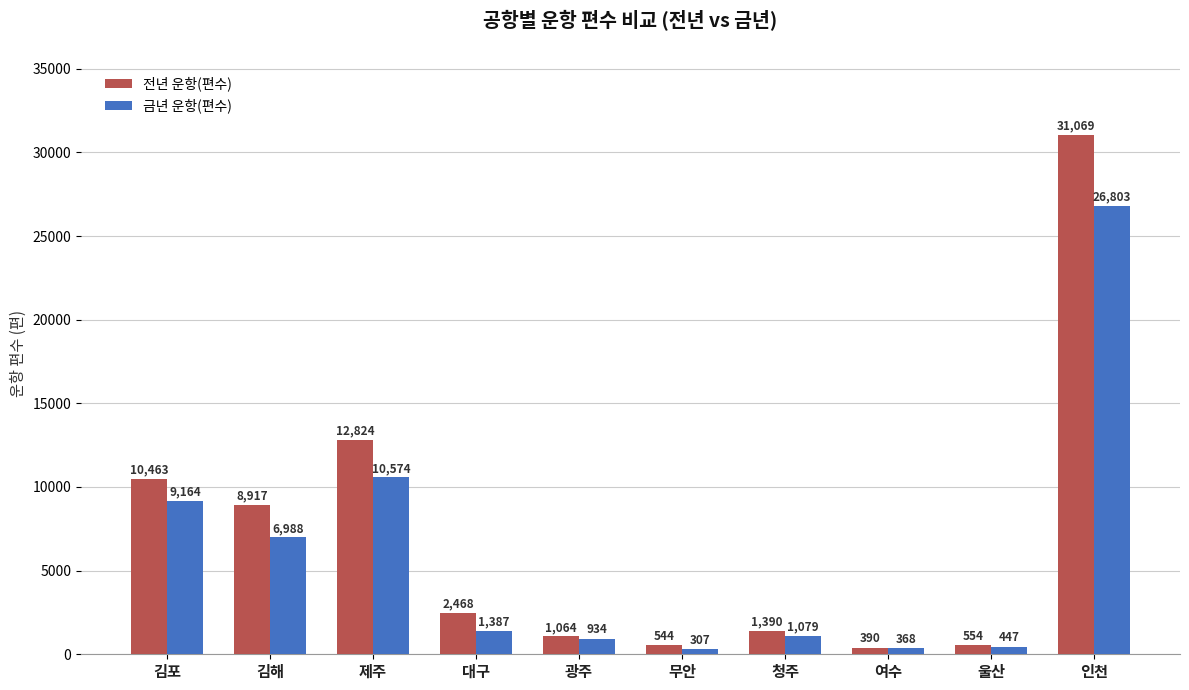

Reading left to right, list all the values displayed in this chart.

전년 운항(편수): 김포=10463	김해=8917	제주=12824	대구=2468	광주=1064	무안=544	청주=1390	여수=390	울산=554	인천=31069
금년 운항(편수): 김포=9164	김해=6988	제주=10574	대구=1387	광주=934	무안=307	청주=1079	여수=368	울산=447	인천=26803